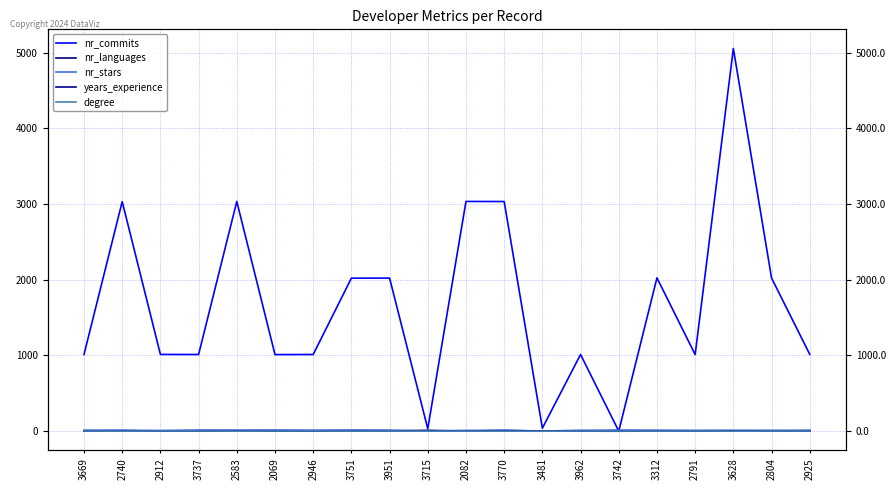

At how many categories does at least one series exceed 2?

20